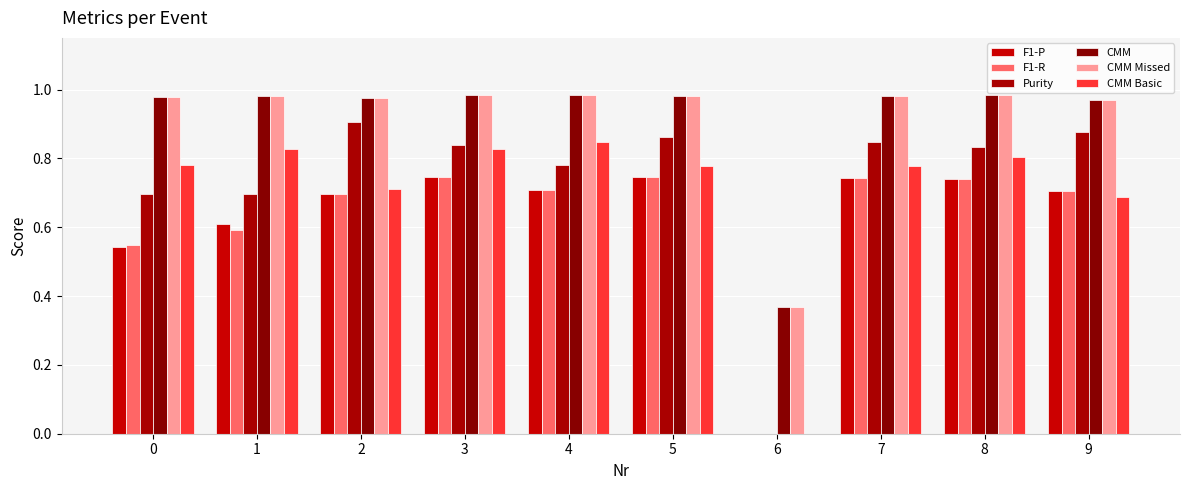

Which series has the largest range (max minus min)?

Purity